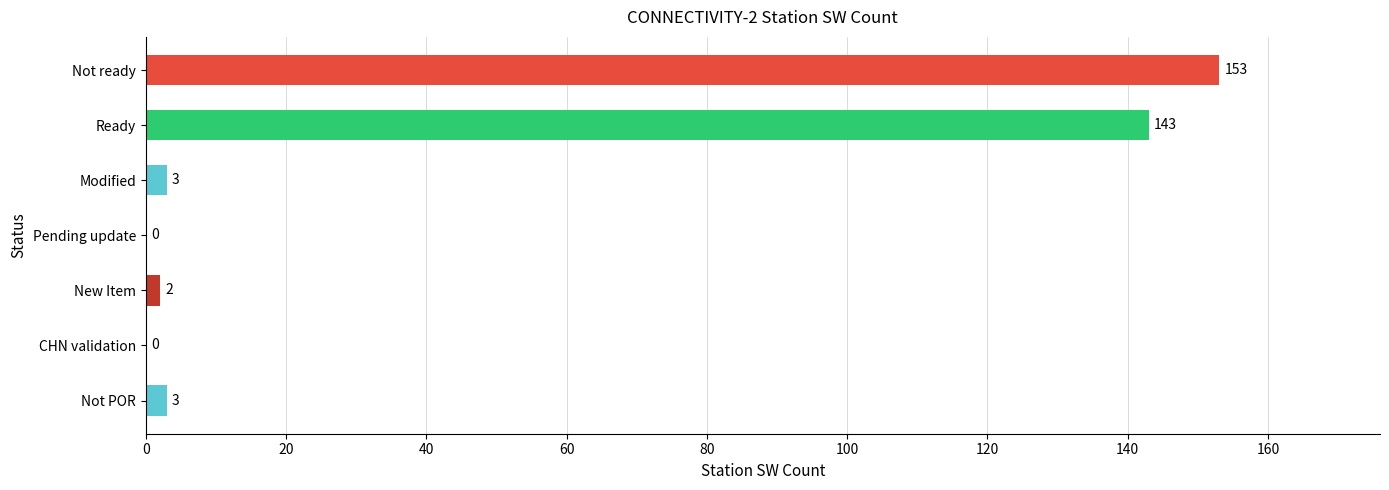

True or false: the data shows 239 at Not ready.

False